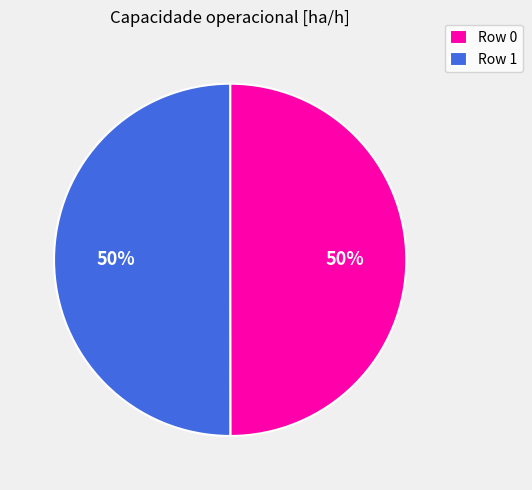

What percentage is the Row 1 slice, to the nearest percent?

50%